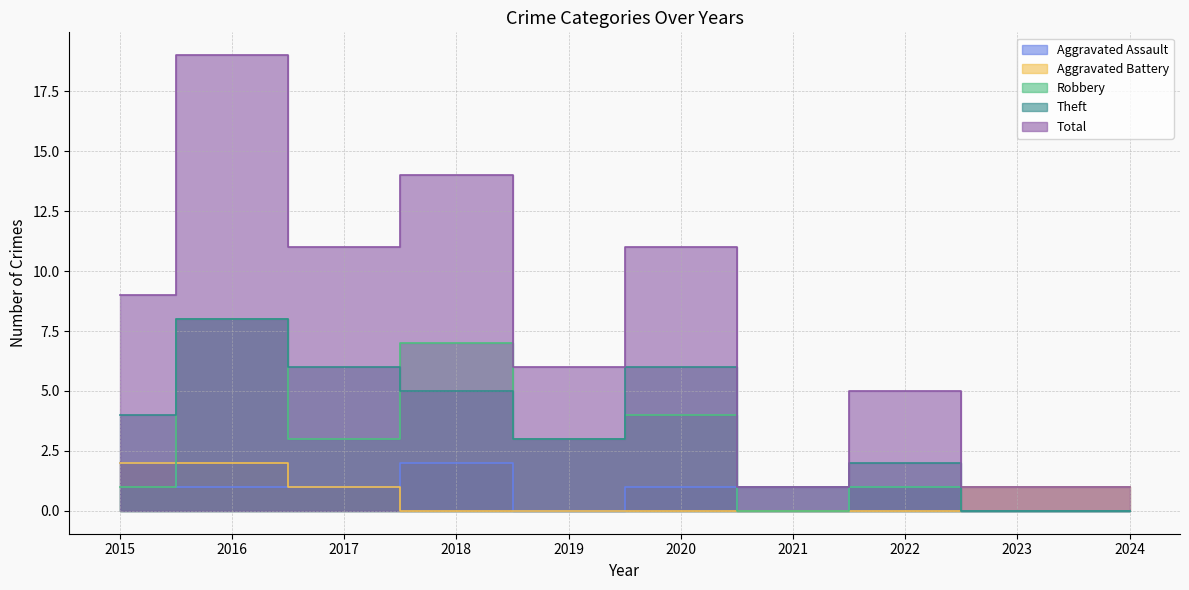

What is the sum of the Aggravated Assault values at 2015 and 2018?

4